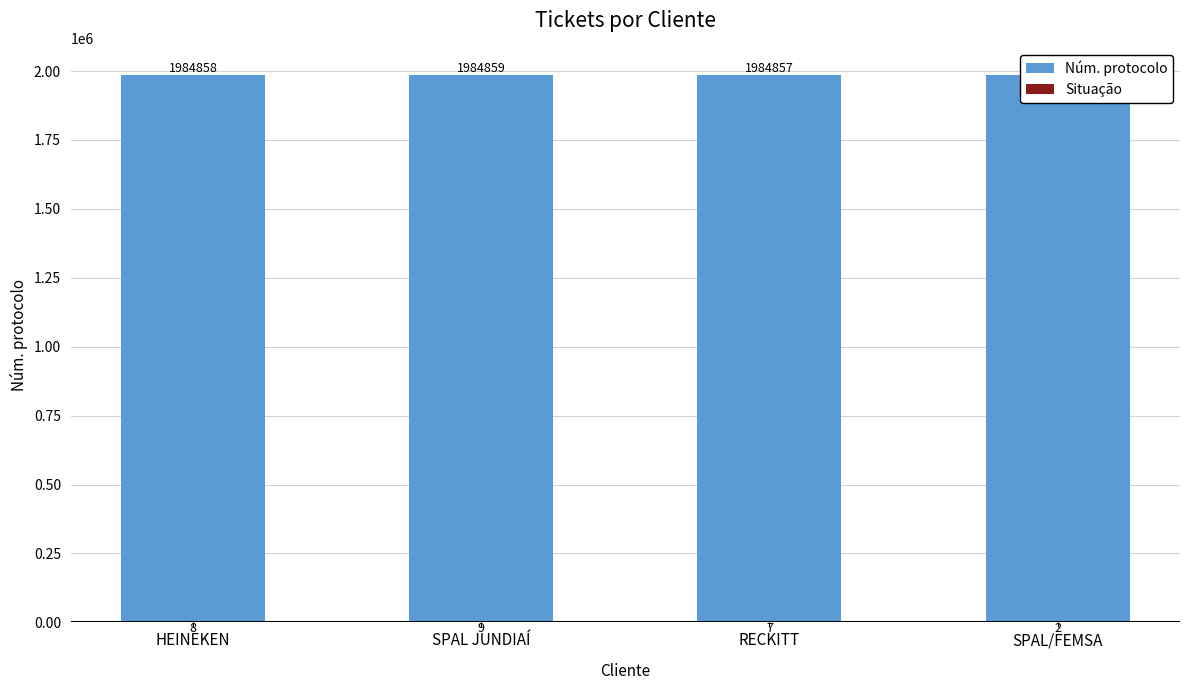

Reading left to right, transcribe all the data shown in this chart.

Núm. protocolo: HEINEKEN=1984858	SPAL JUNDIAÍ=1984859	RECKITT=1984857	SPAL/FEMSA=1984852
Situação: HEINEKEN=-8	SPAL JUNDIAÍ=-9	RECKITT=-7	SPAL/FEMSA=-2